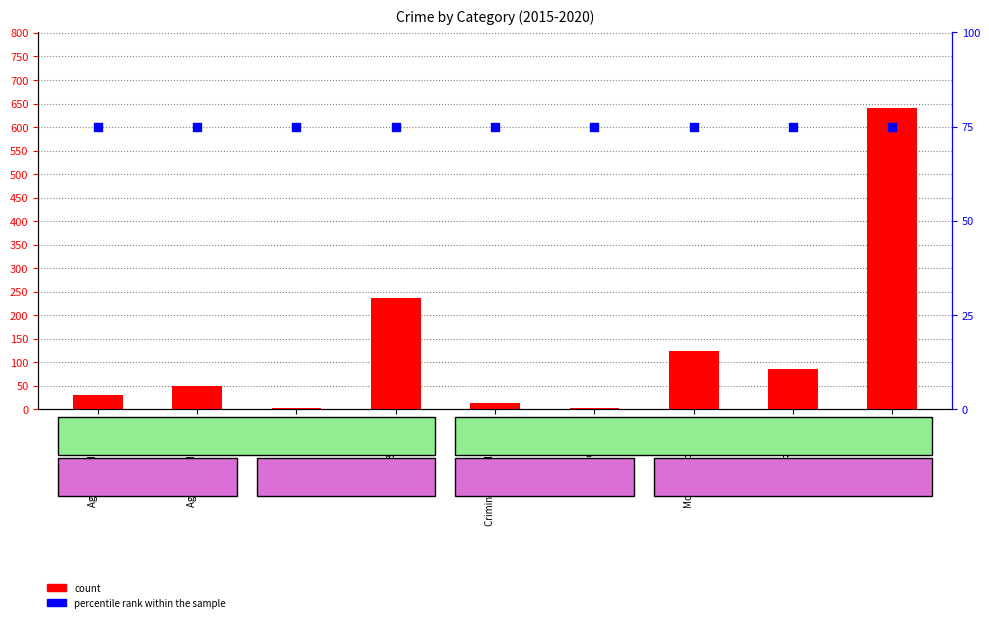

At how many categories does at least one series exceed 531?

1